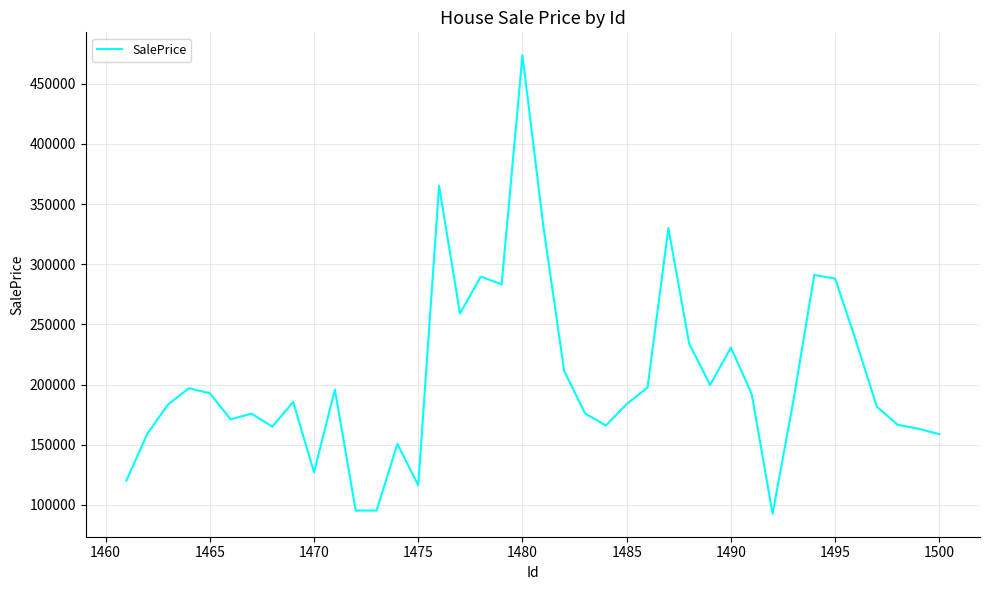

What is the maximum value shown in the chart?

473707.2